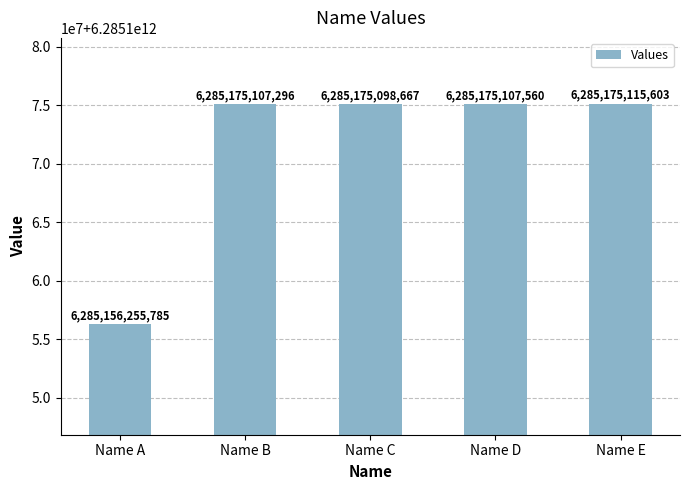

What is the value of the 1st bar from the left?

6285156255785